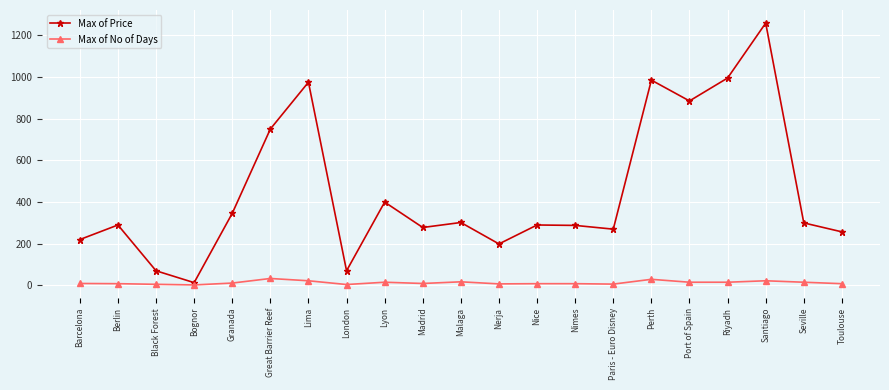

Does the chart display data point markers on the line(s)?

Yes